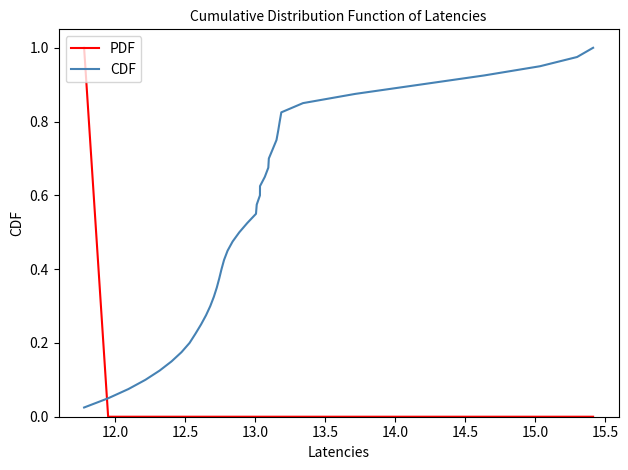

Count the PDF values in the range 0 to 1.

40